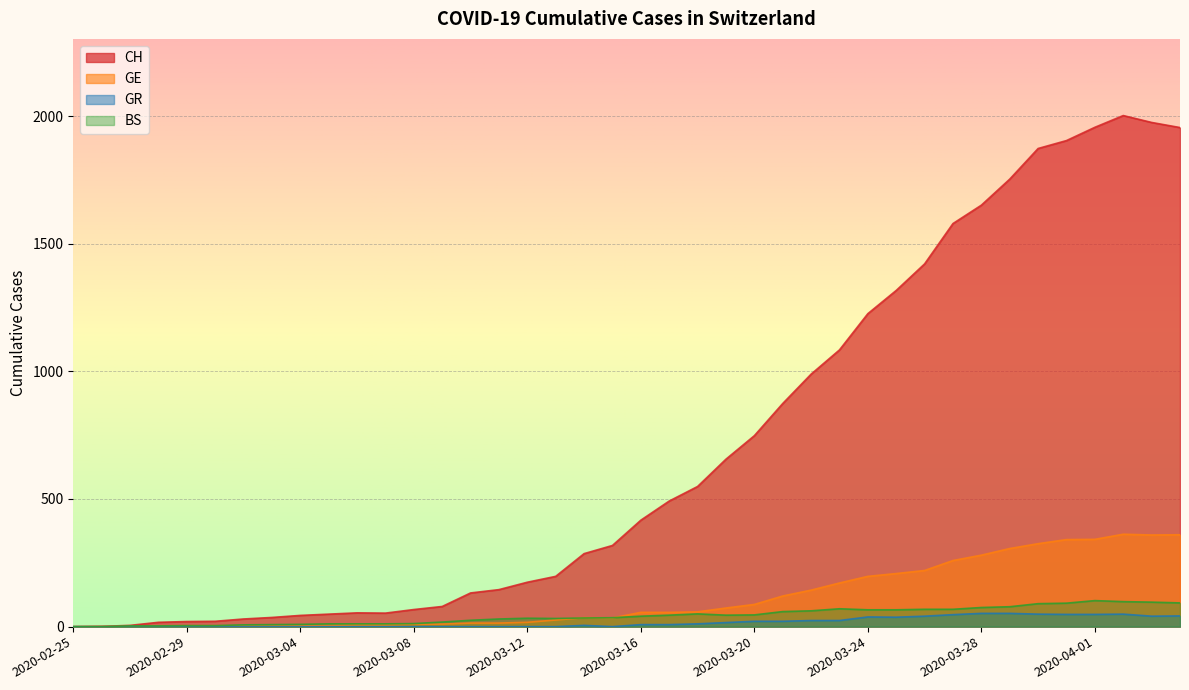

True or false: CH and BS intersect in this chart.

False